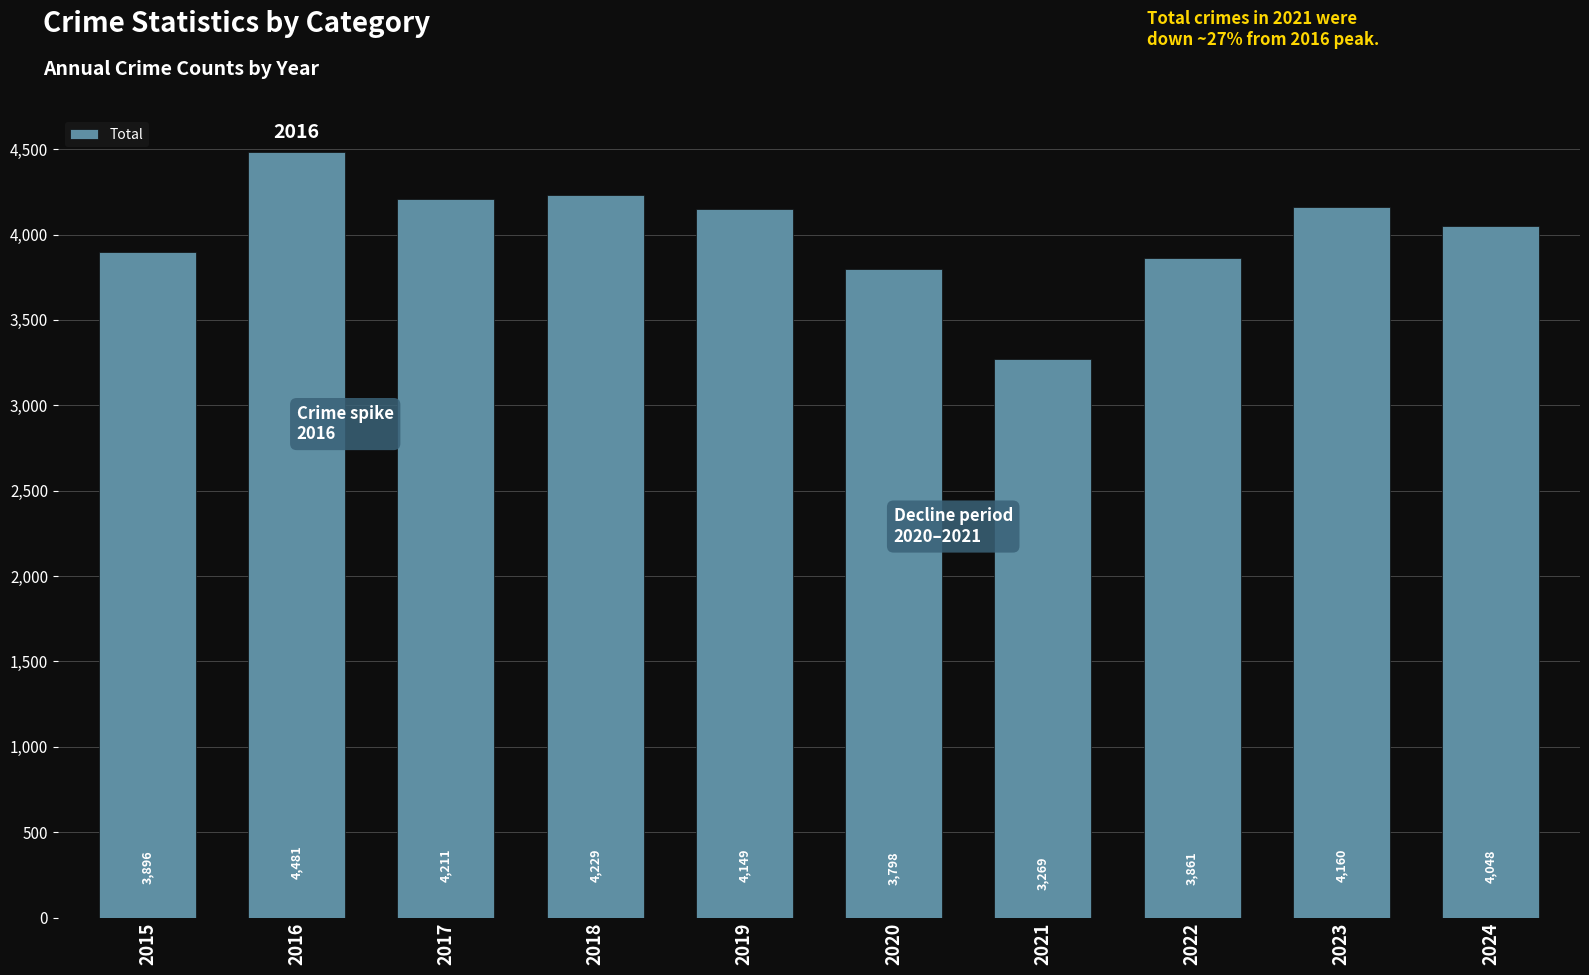

Does the chart contain stacked bars?

No